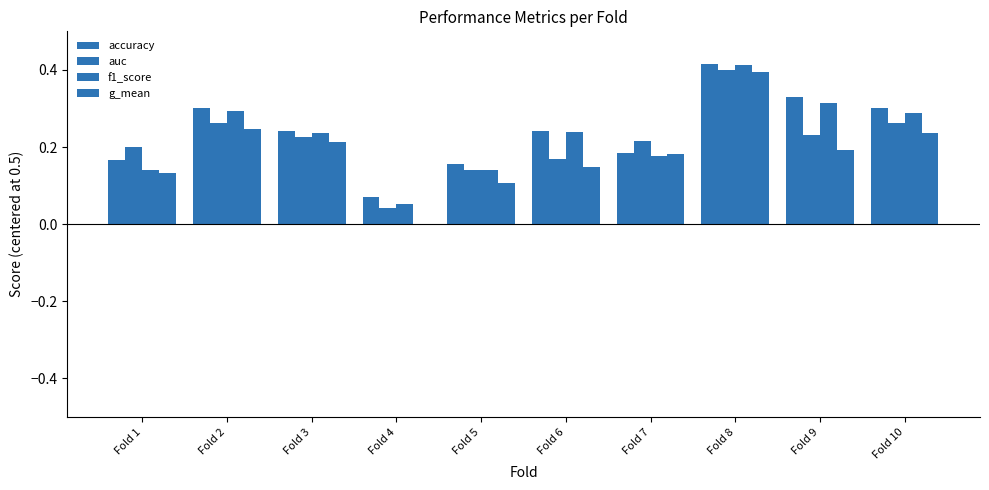

How many distinct data groups are displayed?

4